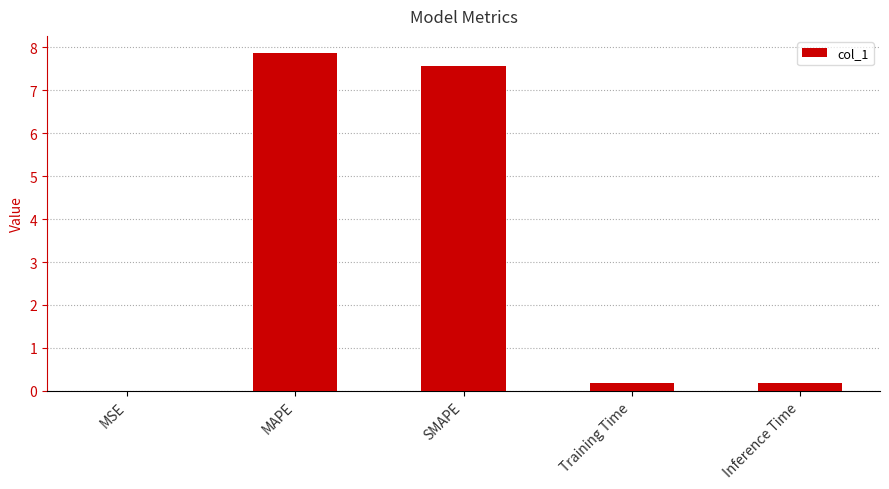

What is the maximum value shown in the chart?

7.9